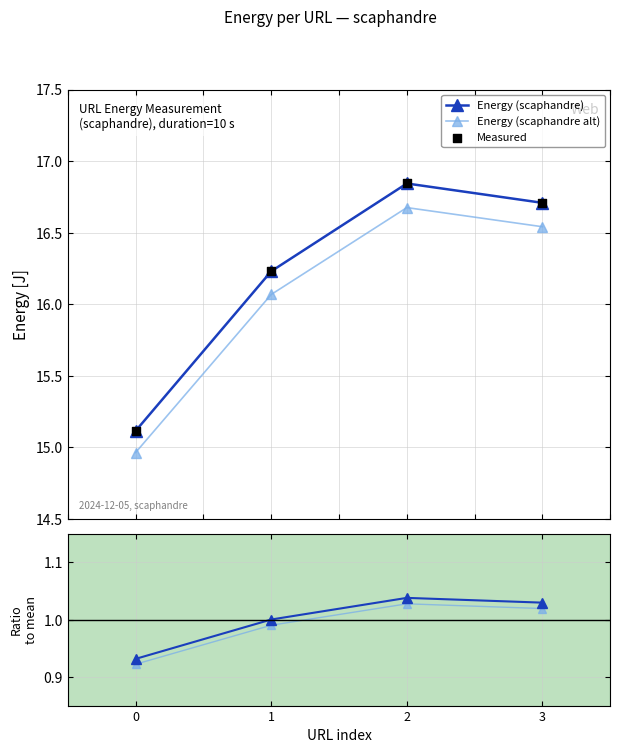

What is the total value across all series at 0?

47.0